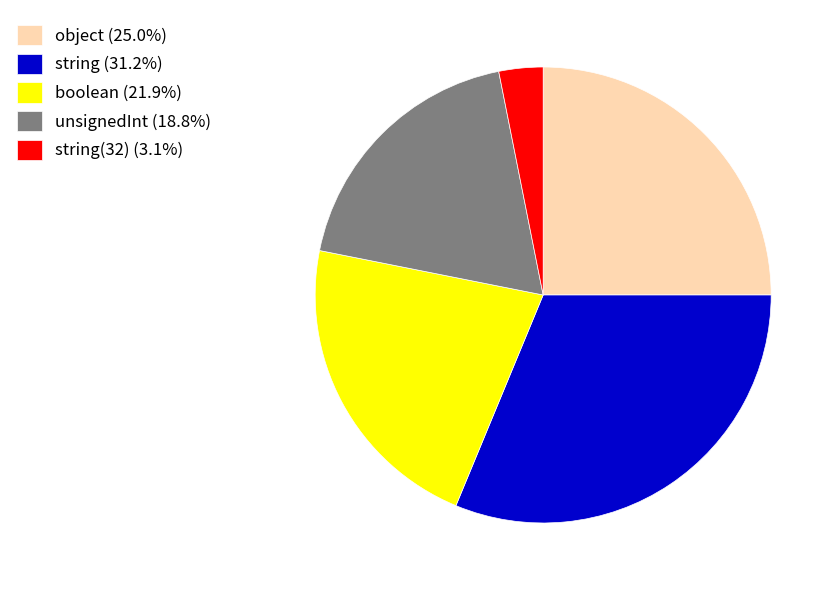

How many slices are in this pie chart?

5